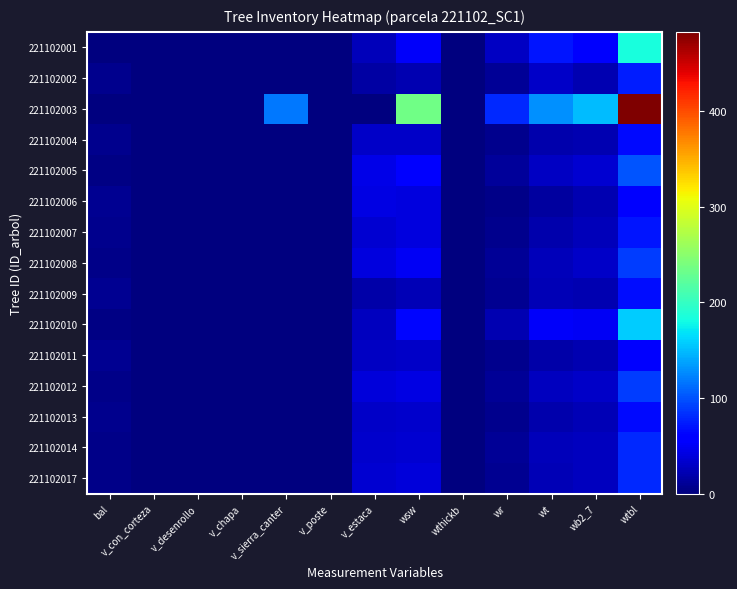

Reading right to left, what are all the values shown in this chart?

221102001: wtbl=183.7	wb2_7=54.1	wt=71.0	wr=29.8	wthickb=0.0	wsw=52.0	v_estaca=25.4	v_poste=0.0	v_sierra_canter=0.0	v_chapa=0.0	v_desenrollo=0.0	v_con_corteza=0.0	bal=1.3
221102002: wtbl=74.0	wb2_7=22.5	wt=30.9	wr=9.9	wthickb=0.0	wsw=21.0	v_estaca=16.2	v_poste=0.0	v_sierra_canter=0.0	v_chapa=0.0	v_desenrollo=0.0	v_con_corteza=0.0	bal=7.1
221102003: wtbl=482.5	wb2_7=149.0	wt=129.8	wr=80.2	wthickb=0.0	wsw=234.7	v_estaca=0.0	v_poste=0.0	v_sierra_canter=118.4	v_chapa=0.0	v_desenrollo=0.0	v_con_corteza=0.0	bal=0.0
221102004: wtbl=64.2	wb2_7=22.3	wt=19.2	wr=6.8	wthickb=0.0	wsw=31.8	v_estaca=30.2	v_poste=0.0	v_sierra_canter=0.0	v_chapa=0.0	v_desenrollo=0.0	v_con_corteza=0.0	bal=7.5
221102005: wtbl=101.0	wb2_7=34.5	wt=28.4	wr=11.6	wthickb=0.0	wsw=54.8	v_estaca=43.5	v_poste=0.0	v_sierra_canter=0.0	v_chapa=0.0	v_desenrollo=0.0	v_con_corteza=0.0	bal=3.3
221102006: wtbl=62.1	wb2_7=22.1	wt=14.7	wr=5.5	wthickb=0.0	wsw=40.6	v_estaca=41.8	v_poste=0.0	v_sierra_canter=0.0	v_chapa=0.0	v_desenrollo=0.0	v_con_corteza=0.0	bal=7.9
221102007: wtbl=70.8	wb2_7=24.8	wt=19.7	wr=7.3	wthickb=0.0	wsw=40.3	v_estaca=34.9	v_poste=0.0	v_sierra_canter=0.0	v_chapa=0.0	v_desenrollo=0.0	v_con_corteza=0.0	bal=6.2
221102008: wtbl=89.5	wb2_7=30.8	wt=25.0	wr=9.9	wthickb=0.0	wsw=49.4	v_estaca=40.5	v_poste=0.0	v_sierra_canter=0.0	v_chapa=0.0	v_desenrollo=0.0	v_con_corteza=0.0	bal=4.0
221102009: wtbl=66.7	wb2_7=22.1	wt=23.5	wr=8.0	wthickb=0.0	wsw=24.4	v_estaca=17.6	v_poste=0.0	v_sierra_canter=0.0	v_chapa=0.0	v_desenrollo=0.0	v_con_corteza=0.0	bal=8.4
221102010: wtbl=158.0	wb2_7=50.5	wt=52.1	wr=22.6	wthickb=0.0	wsw=63.3	v_estaca=27.9	v_poste=0.0	v_sierra_canter=0.0	v_chapa=0.0	v_desenrollo=0.0	v_con_corteza=0.0	bal=2.3
221102011: wtbl=61.6	wb2_7=21.5	wt=18.4	wr=6.5	wthickb=0.0	wsw=30.7	v_estaca=29.2	v_poste=0.0	v_sierra_canter=0.0	v_chapa=0.0	v_desenrollo=0.0	v_con_corteza=0.0	bal=8.8
221102012: wtbl=89.5	wb2_7=30.4	wt=27.1	wr=10.4	wthickb=0.0	wsw=42.3	v_estaca=38.0	v_poste=0.0	v_sierra_canter=0.0	v_chapa=0.0	v_desenrollo=0.0	v_con_corteza=0.0	bal=4.5
221102013: wtbl=65.3	wb2_7=22.6	wt=19.6	wr=7.0	wthickb=0.0	wsw=32.2	v_estaca=30.7	v_poste=0.0	v_sierra_canter=0.0	v_chapa=0.0	v_desenrollo=0.0	v_con_corteza=0.0	bal=6.6
221102014: wtbl=79.7	wb2_7=26.8	wt=26.0	wr=9.5	wthickb=0.0	wsw=35.3	v_estaca=33.9	v_poste=0.0	v_sierra_canter=0.0	v_chapa=0.0	v_desenrollo=0.0	v_con_corteza=0.0	bal=5.7
221102017: wtbl=79.2	wb2_7=27.1	wt=23.9	wr=8.9	wthickb=0.0	wsw=38.1	v_estaca=35.5	v_poste=0.0	v_sierra_canter=0.0	v_chapa=0.0	v_desenrollo=0.0	v_con_corteza=0.0	bal=5.1